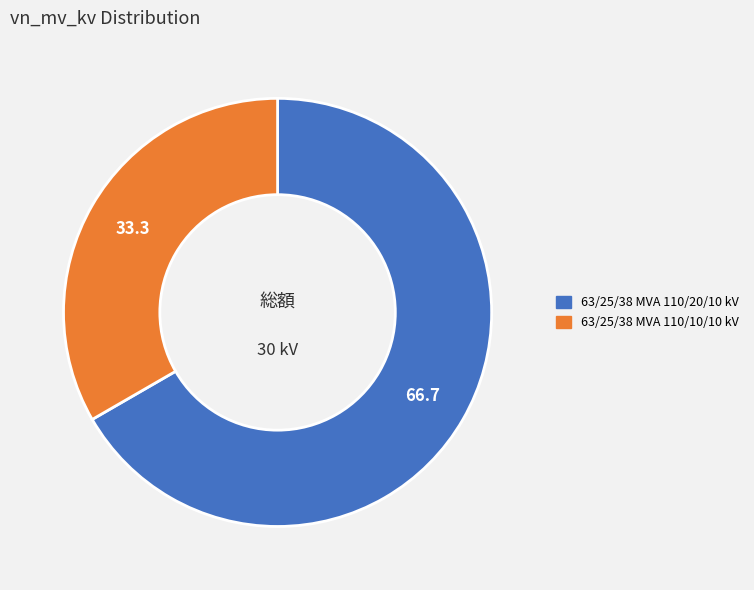

How many segments does this pie chart have?

2